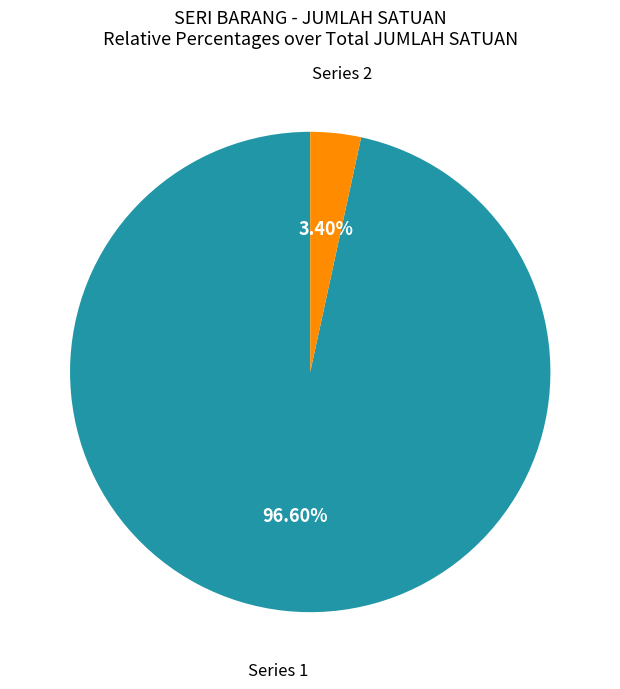

Rank the categories by value from lowest to highest.

Series 2, Series 1